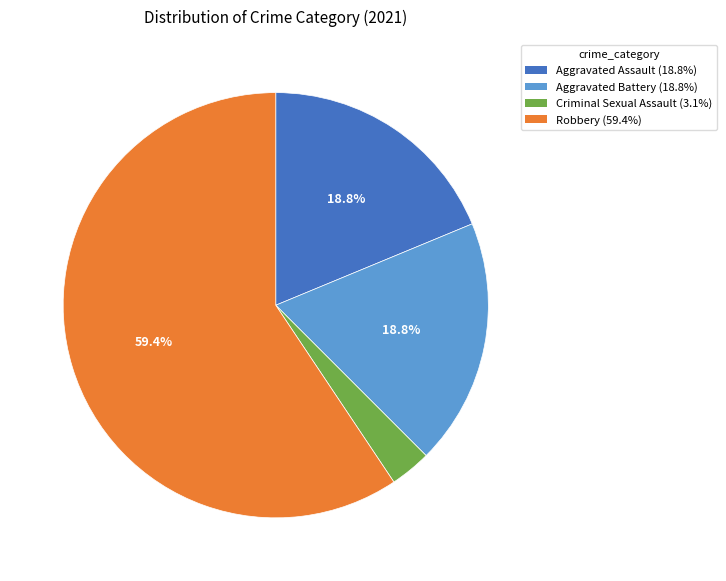

How many slices are in this pie chart?

4